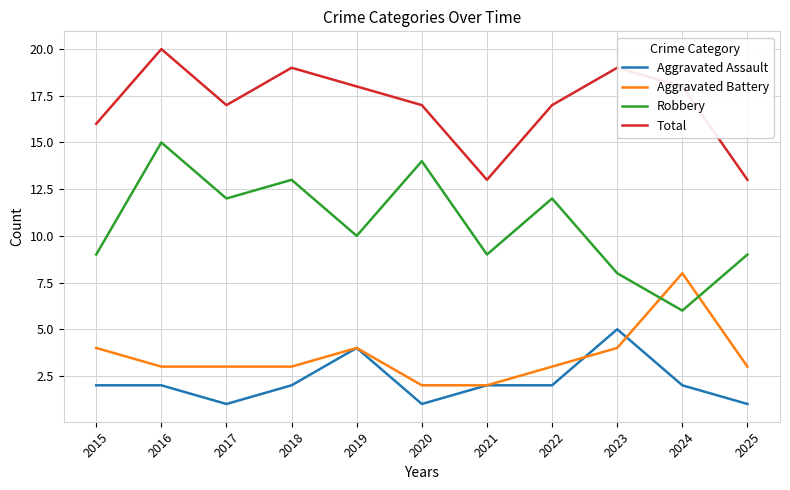

What is the difference between the maximum and second lowest values in the Total series?

7